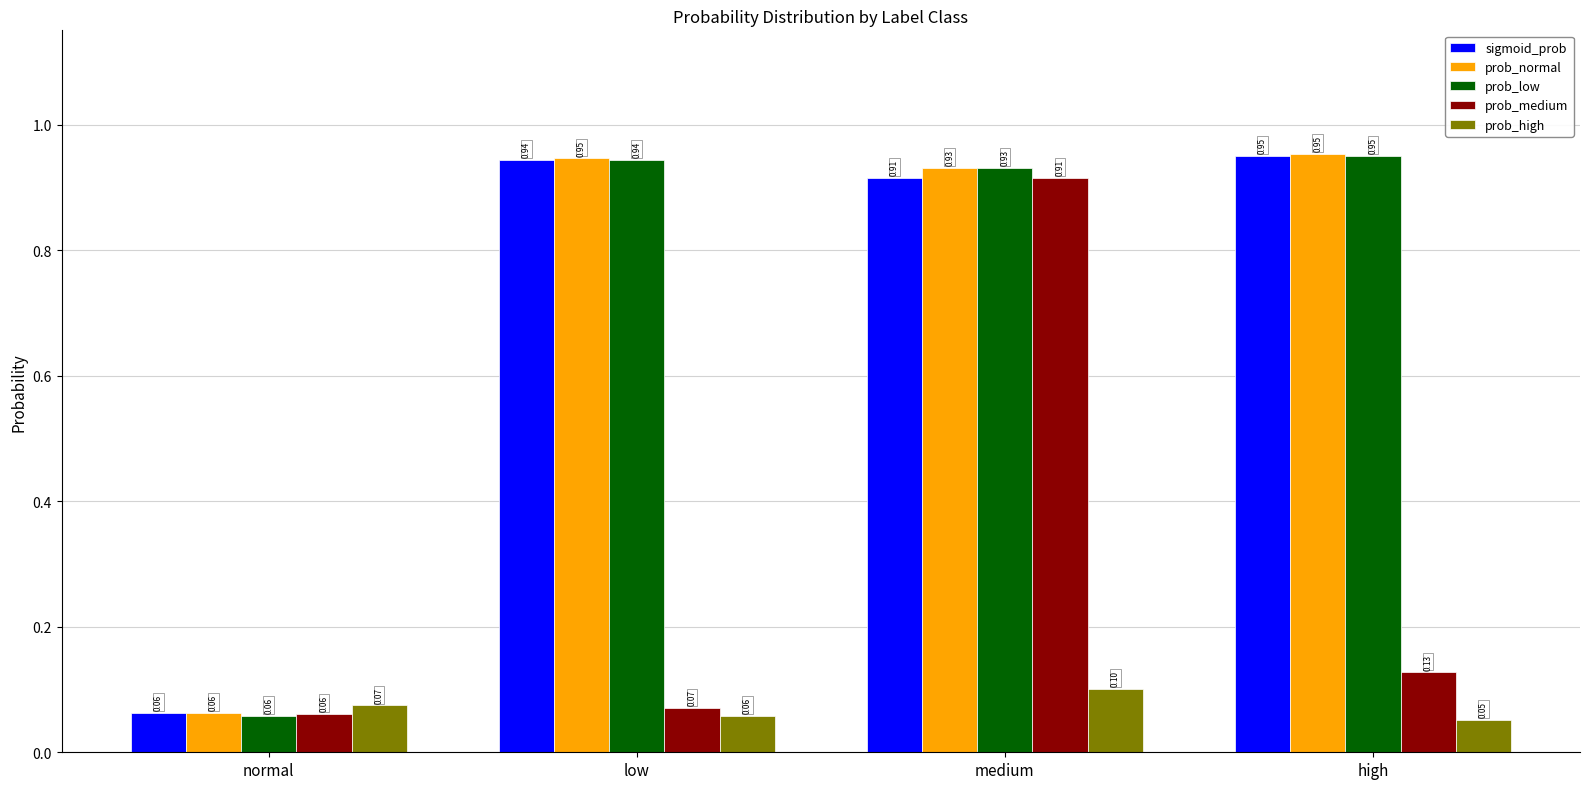

Rank the categories by sigmoid_prob value from lowest to highest.

normal, medium, low, high